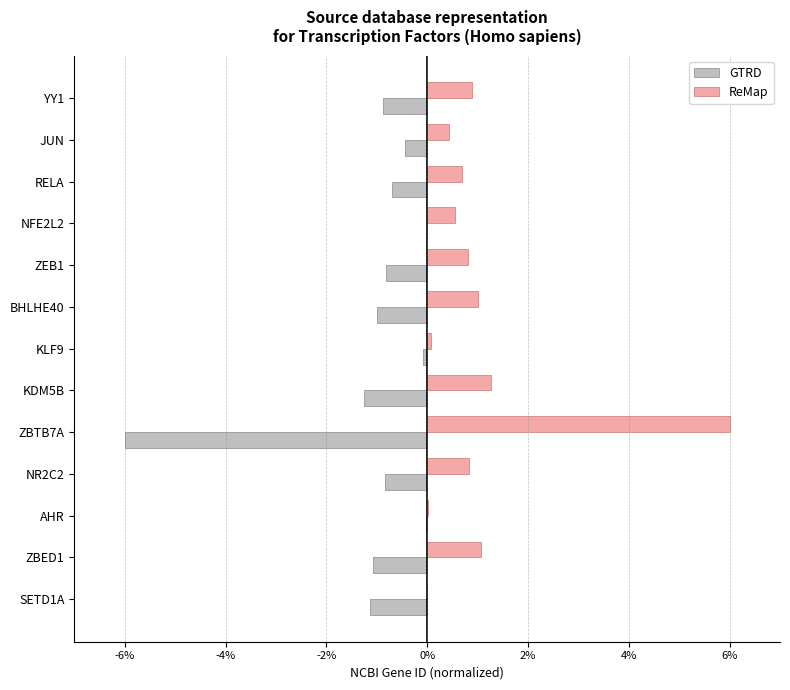

The value of GTRD at NFE2L2 is -2.8. True or false?

False